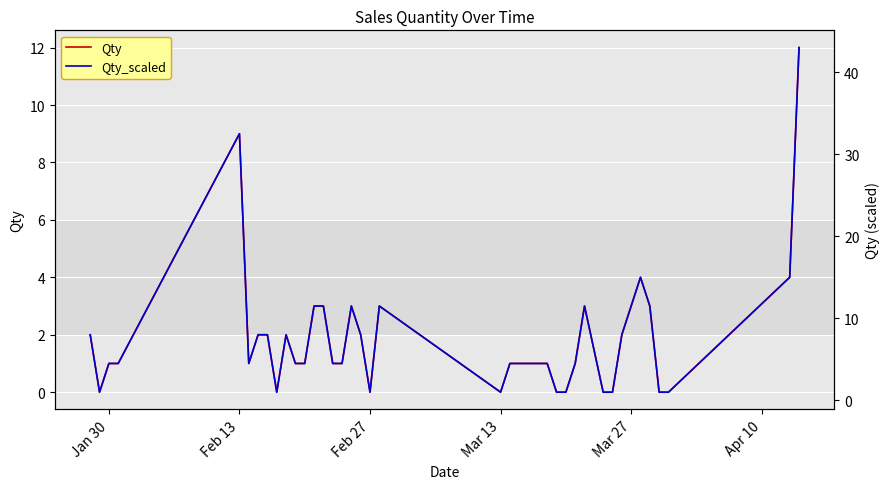

Rank the series by their maximum value, from highest to lowest.

Qty_scaled, Qty